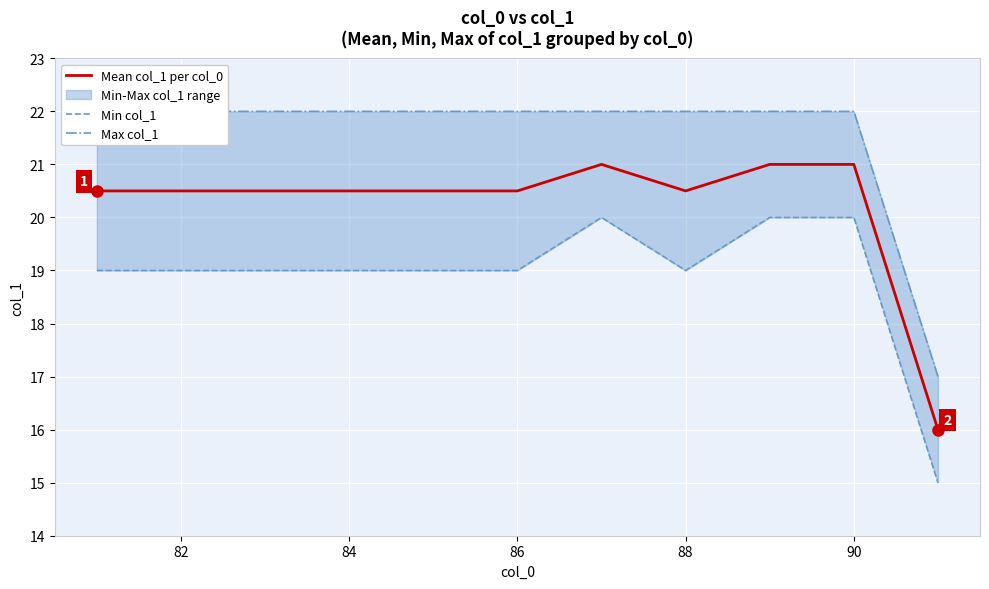

True or false: Mean col_1 per col_0 has more than 0 points higher than both neighbors.

True